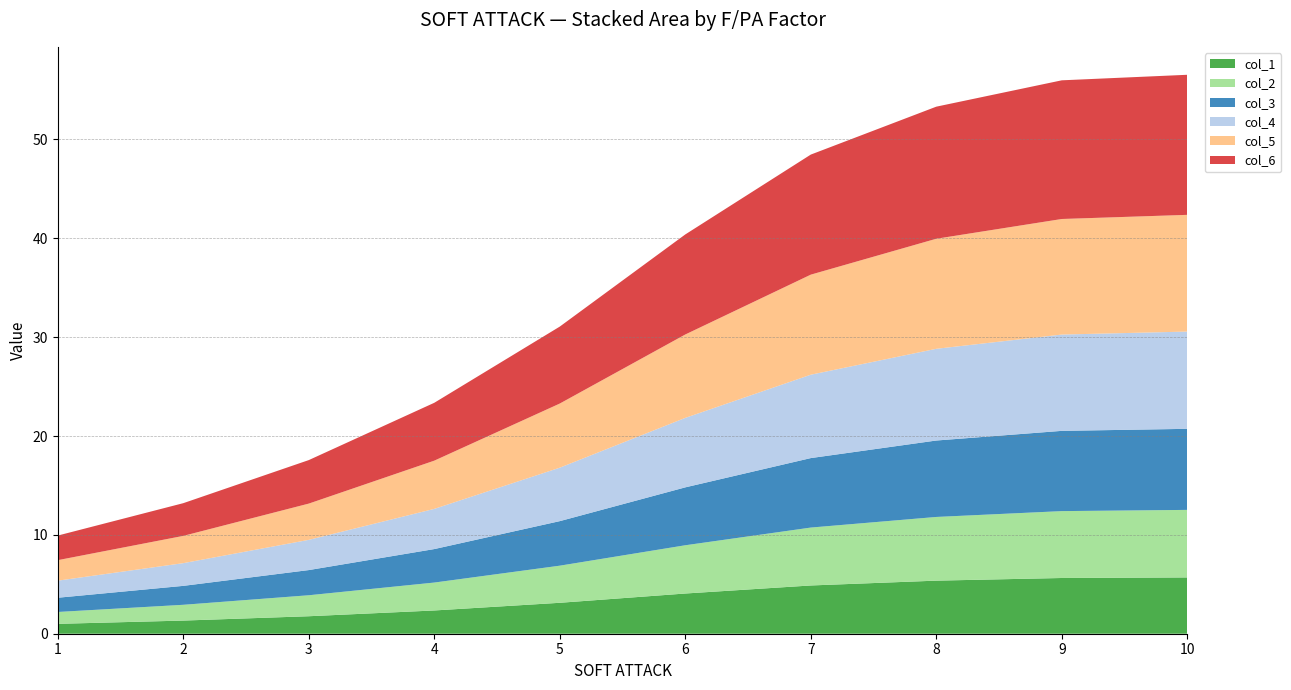

Reading left to right, extract all data points from this chart.

col_1: 1=1.0	2=1.3	3=1.8	4=2.4	5=3.1	6=4.1	7=4.9	8=5.4	9=5.6	10=5.7
col_2: 1=1.2	2=1.6	3=2.1	4=2.8	5=3.8	6=4.9	7=5.9	8=6.4	9=6.8	10=6.8
col_3: 1=1.4	2=1.9	3=2.5	4=3.4	5=4.5	6=5.9	7=7.0	8=7.7	9=8.1	10=8.2
col_4: 1=1.7	2=2.3	3=3.1	4=4.1	5=5.4	6=7.0	7=8.4	8=9.3	9=9.7	10=9.8
col_5: 1=2.1	2=2.8	3=3.7	4=4.9	5=6.5	6=8.4	7=10.1	8=11.1	9=11.7	10=11.8
col_6: 1=2.5	2=3.3	3=4.4	4=5.9	5=7.8	6=10.1	7=12.1	8=13.4	9=14.0	10=14.2